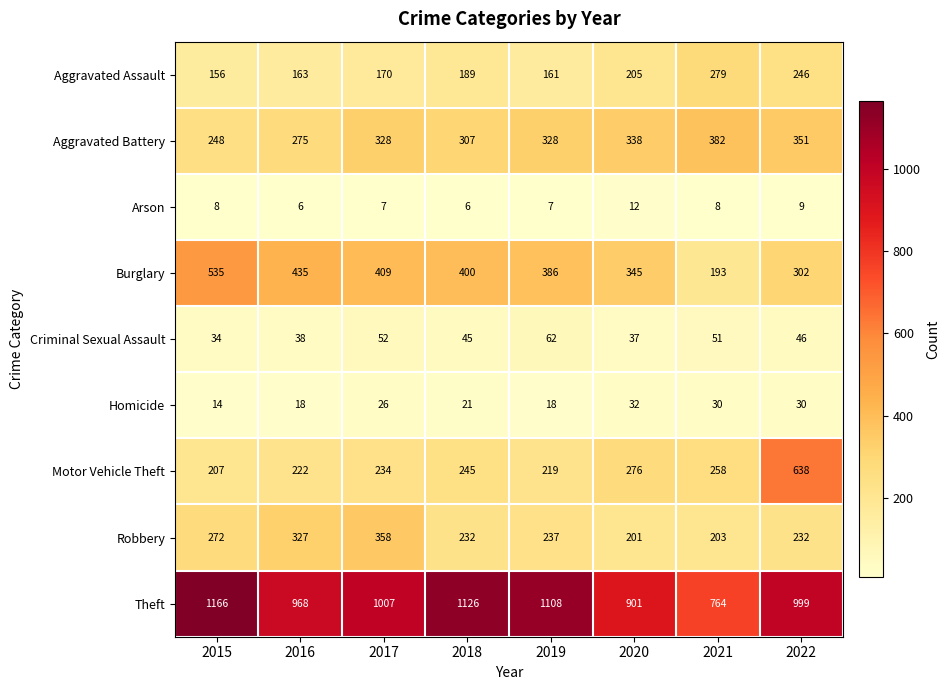

Rank the series by their maximum value, from highest to lowest.

Theft, Motor Vehicle Theft, Burglary, Aggravated Battery, Robbery, Aggravated Assault, Criminal Sexual Assault, Homicide, Arson